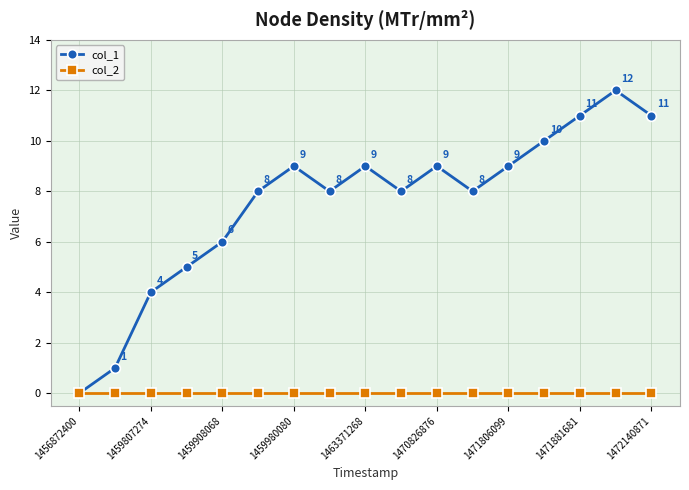

Count the number of categories in the chart.

17